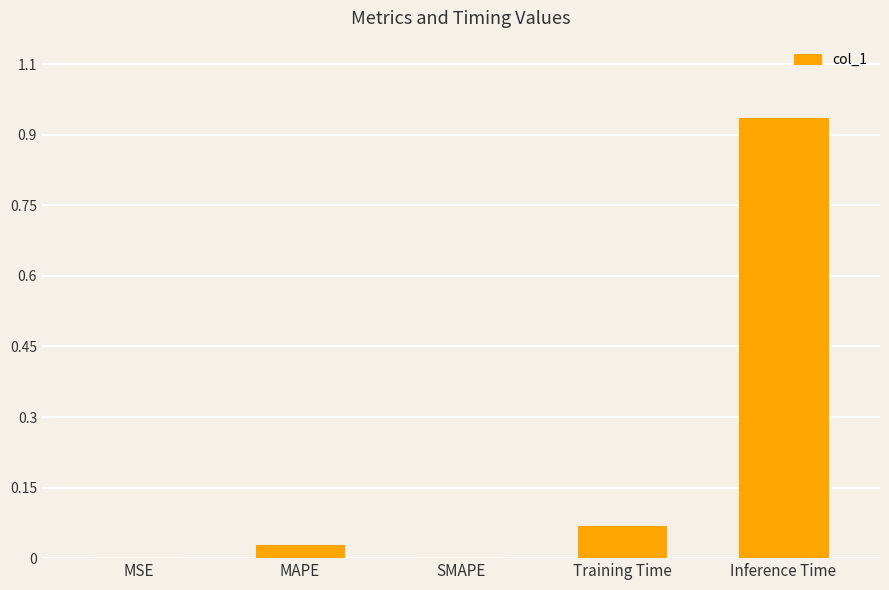

At which category does the chart reach its minimum across all series?

SMAPE